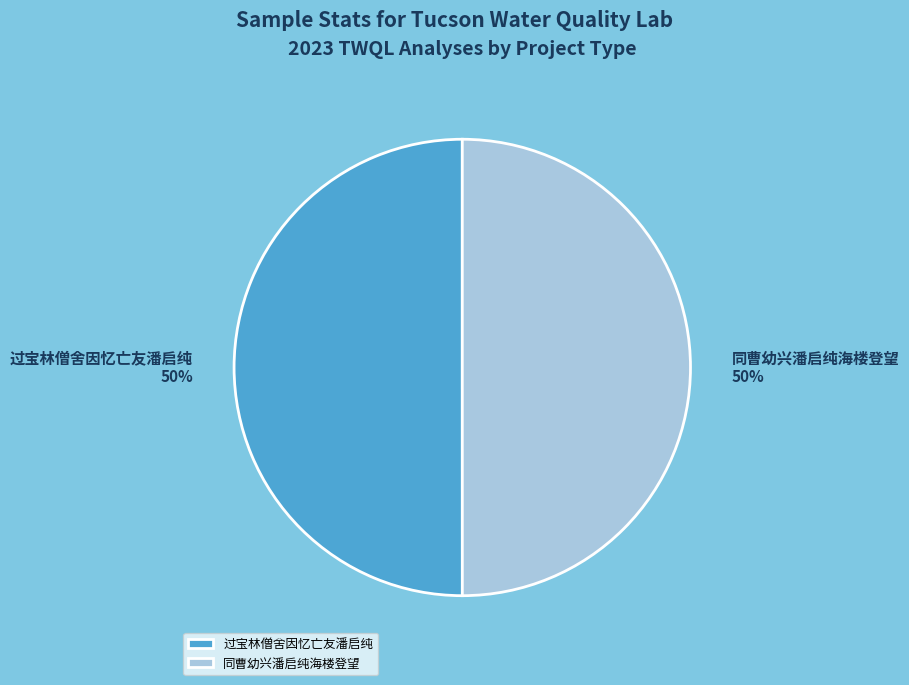

The 过宝林僧舍因忆亡友潘启纯 slice represents 40% of the pie. True or false?

False